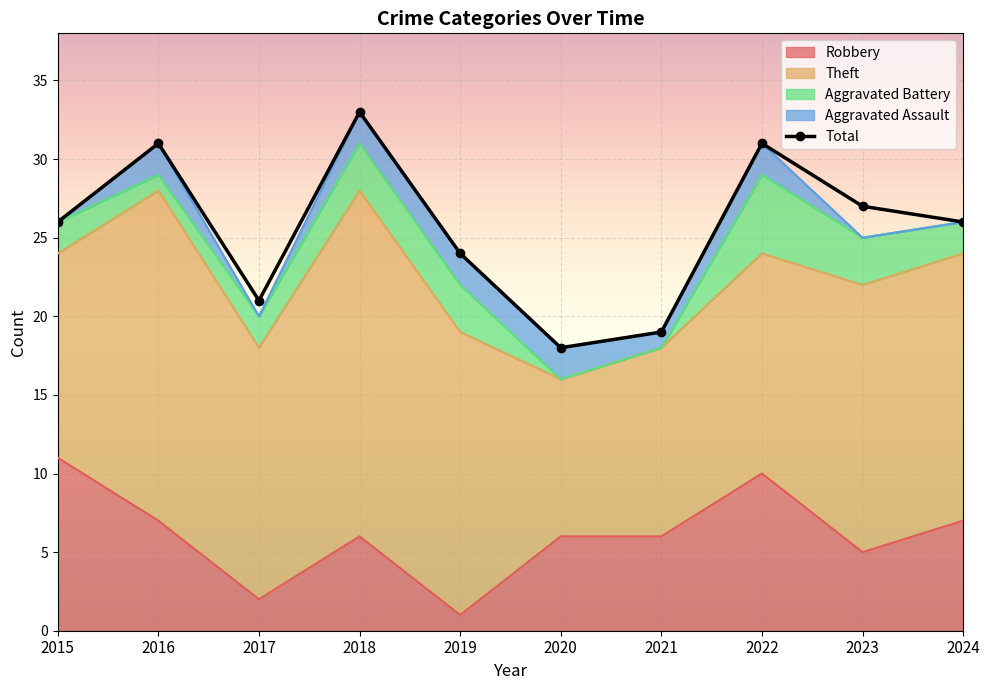

List the labels in order of Aggravated Battery value, largest first.

2022, 2018, 2019, 2023, 2015, 2017, 2024, 2016, 2020, 2021